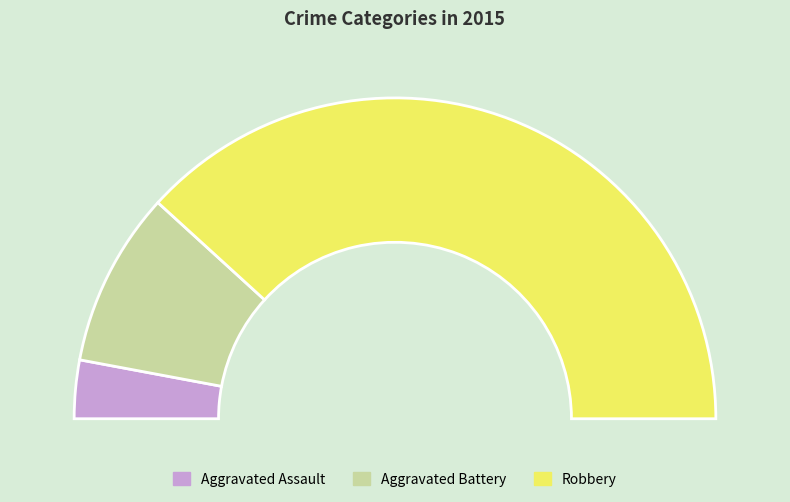

How many segments does this pie chart have?

3